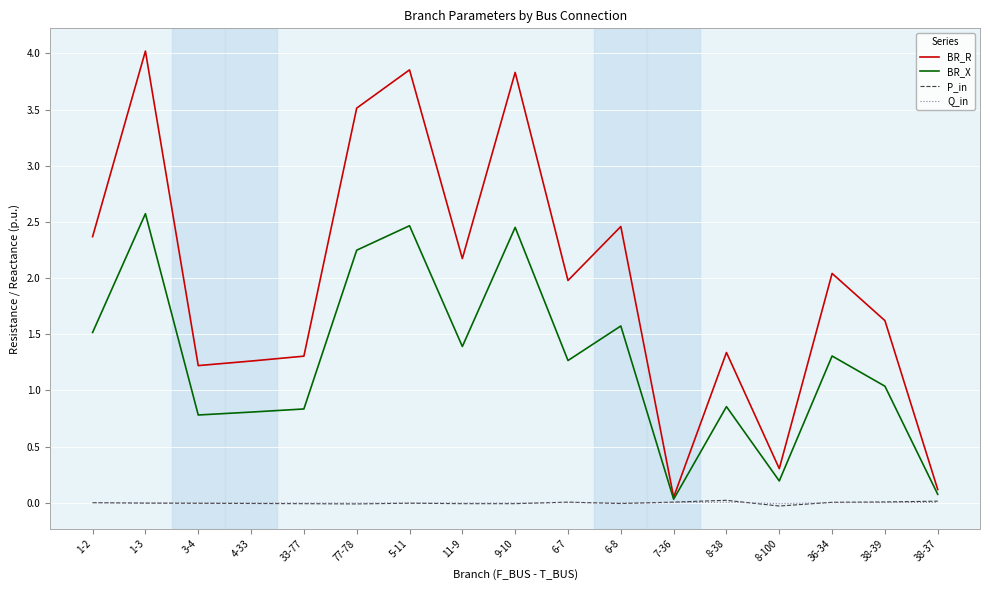

Does the chart display data point markers on the line(s)?

No